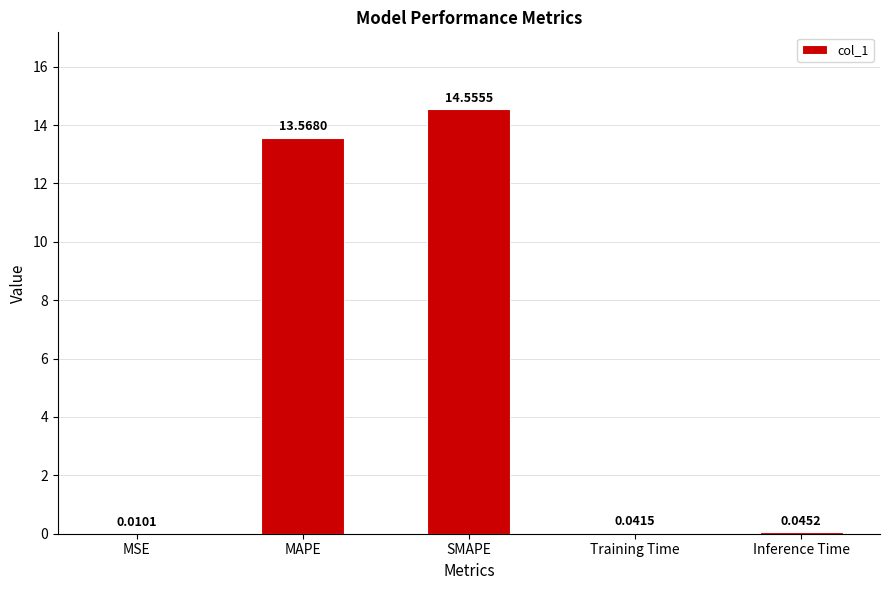

Which has a higher value, SMAPE or MAPE?

SMAPE